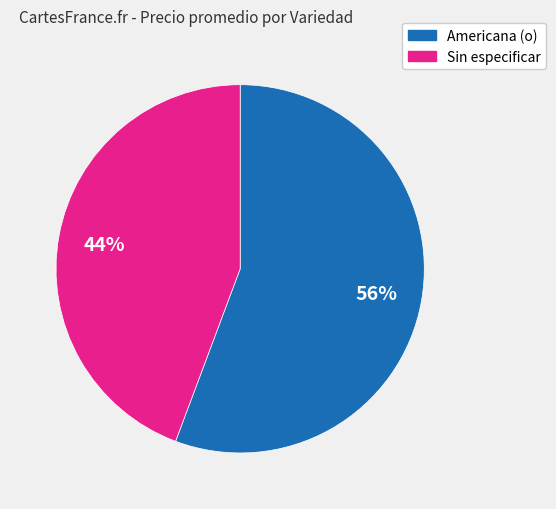

True or false: Sin especificar accounts for 59% of the total.

False